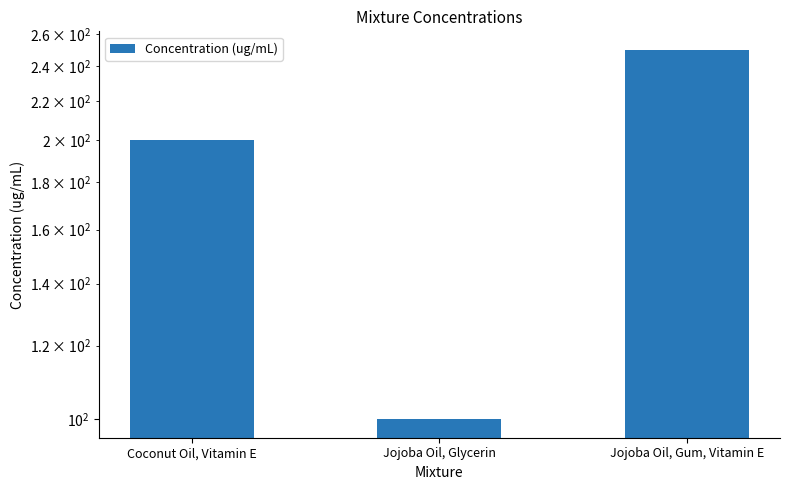

What is the difference between the second highest and minimum values?

100